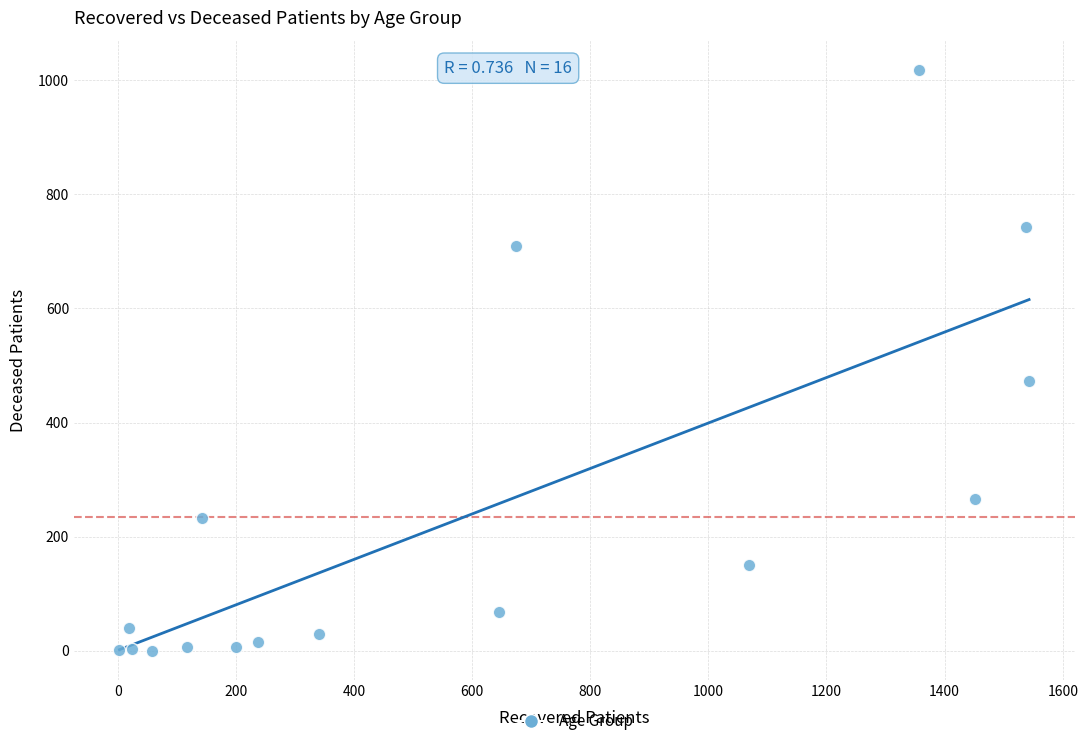

What Y value in the scatter plot is closest to 509?

472